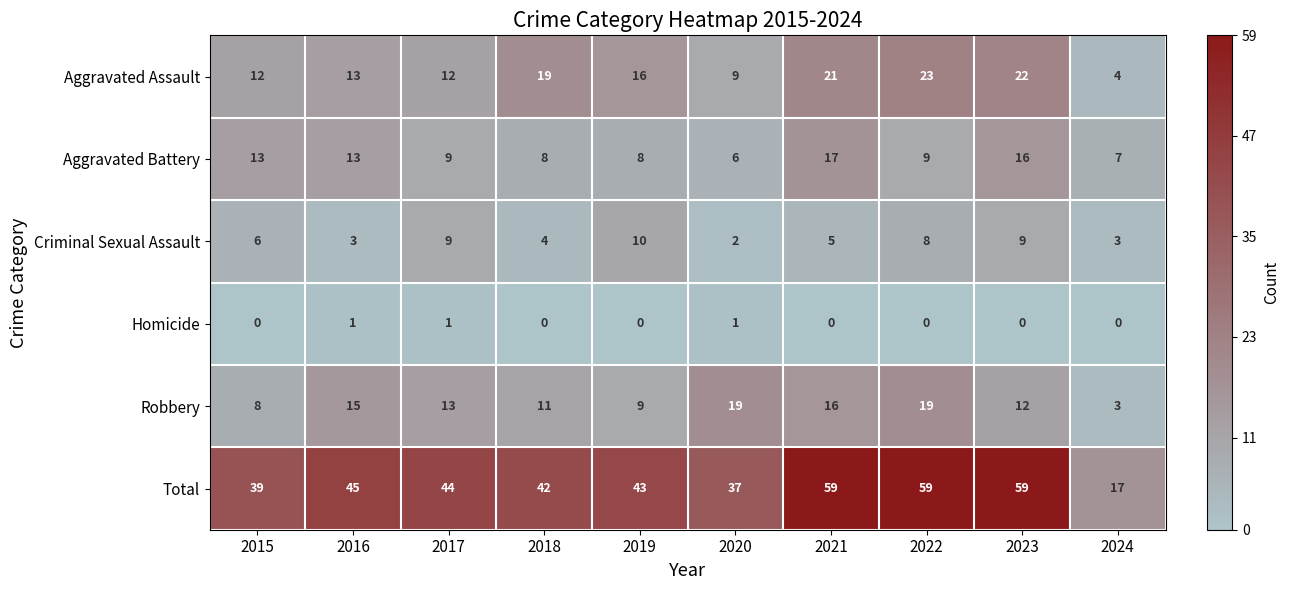

What is the difference between the highest and lowest values at 2018?

42